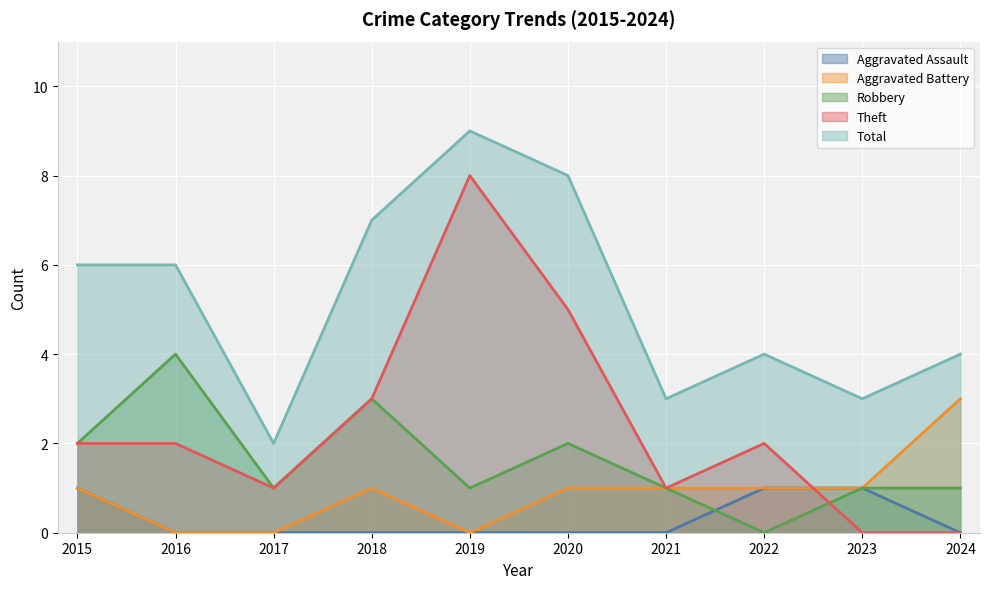

Which series changed the most between 2018 and 2024?

Theft